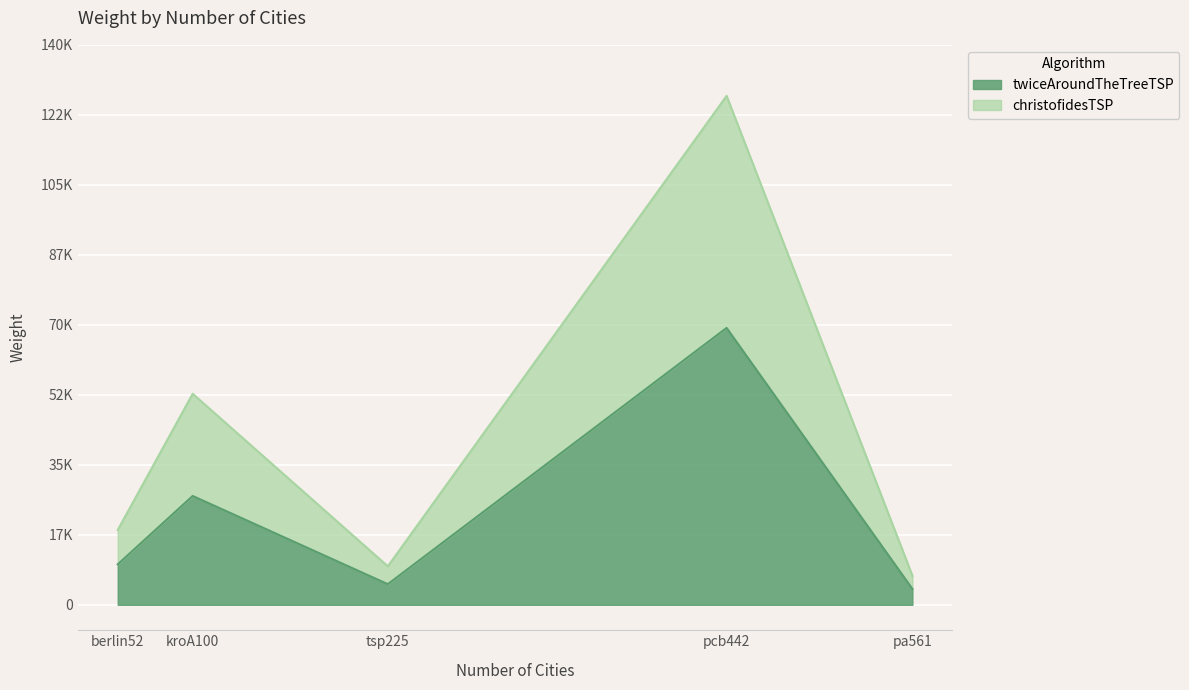

Rank the series at pa561 from lowest to highest value.

twiceAroundTheTreeTSP, christofidesTSP